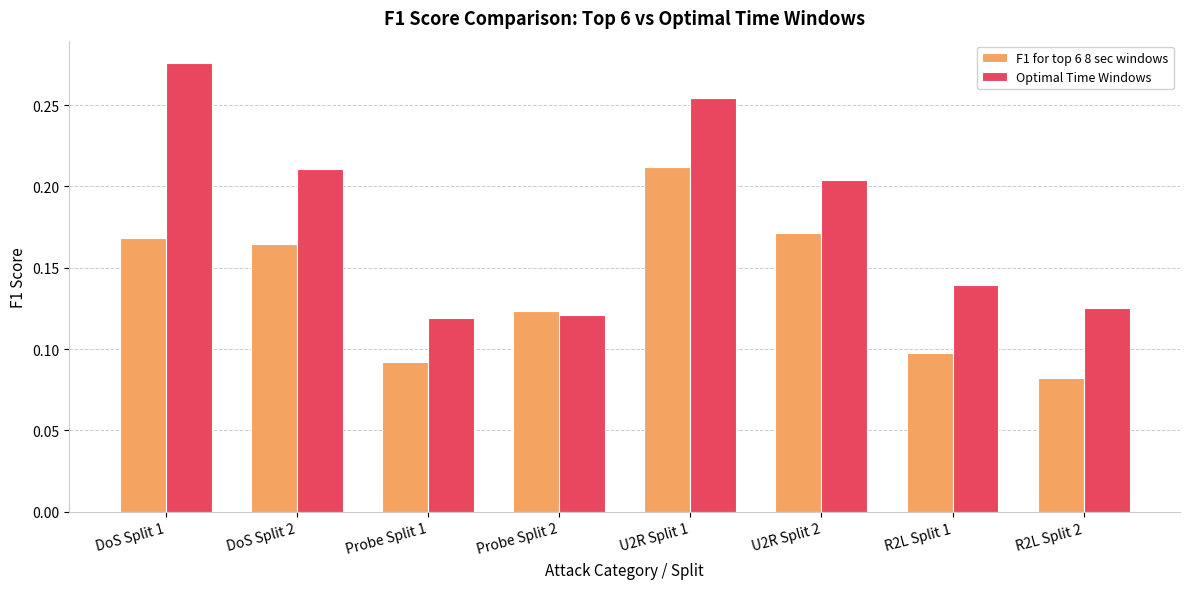

What is the label of the 8th bar from the left?

R2L Split 2